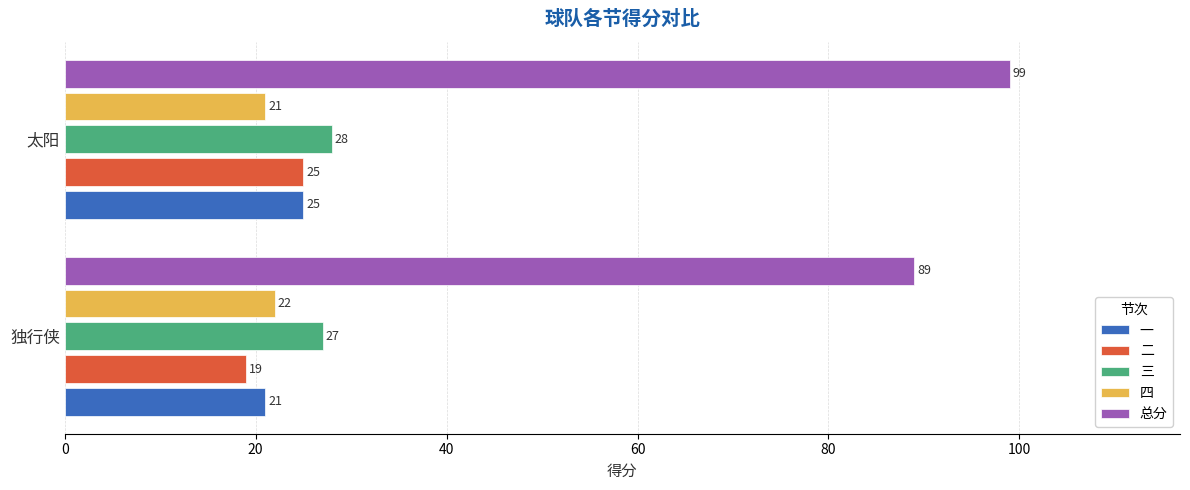

What are all the series names shown in the legend?

一, 二, 三, 四, 总分